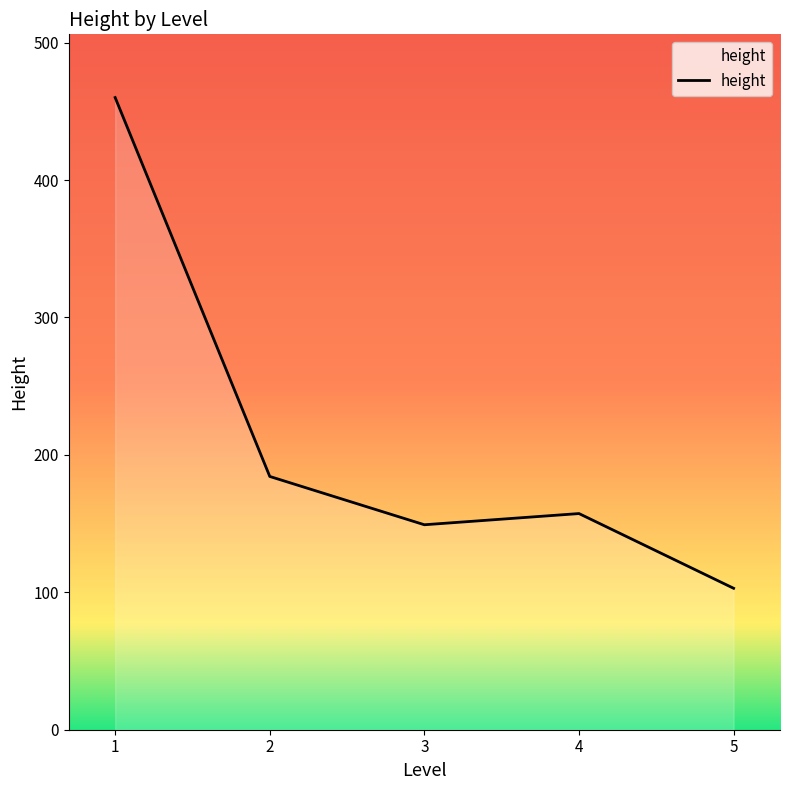

What is the maximum value shown in the chart?

460.0